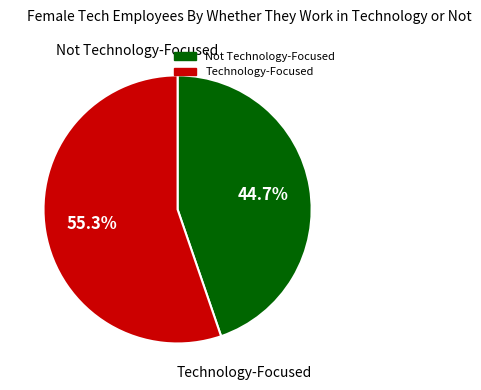

Does any single category account for the majority?

Yes